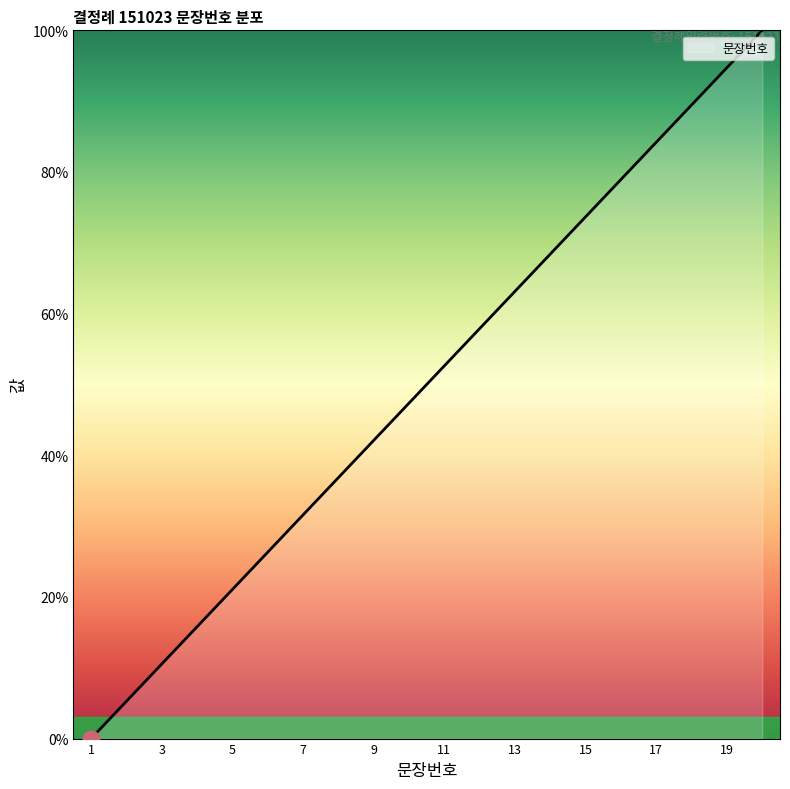

What is the maximum value shown in the chart?

100.0